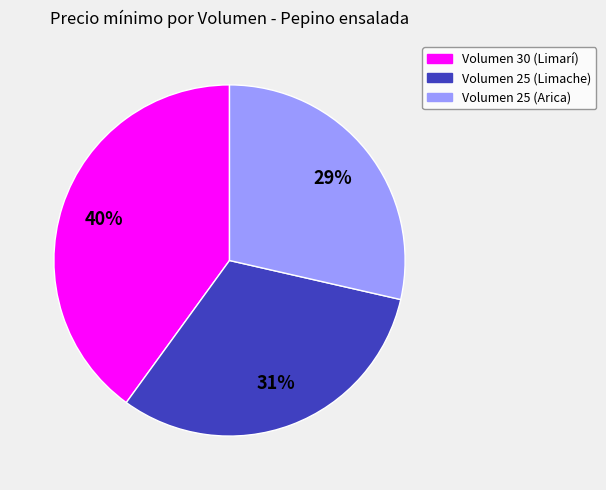

What is the largest slice in the pie chart?

Volumen 30 (Limarí)